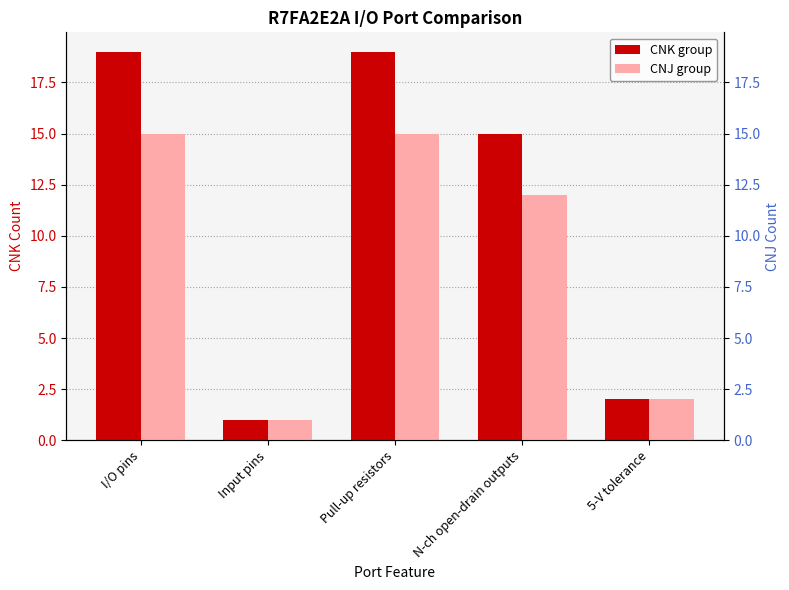

How many data points in CNJ group are above 12?

2